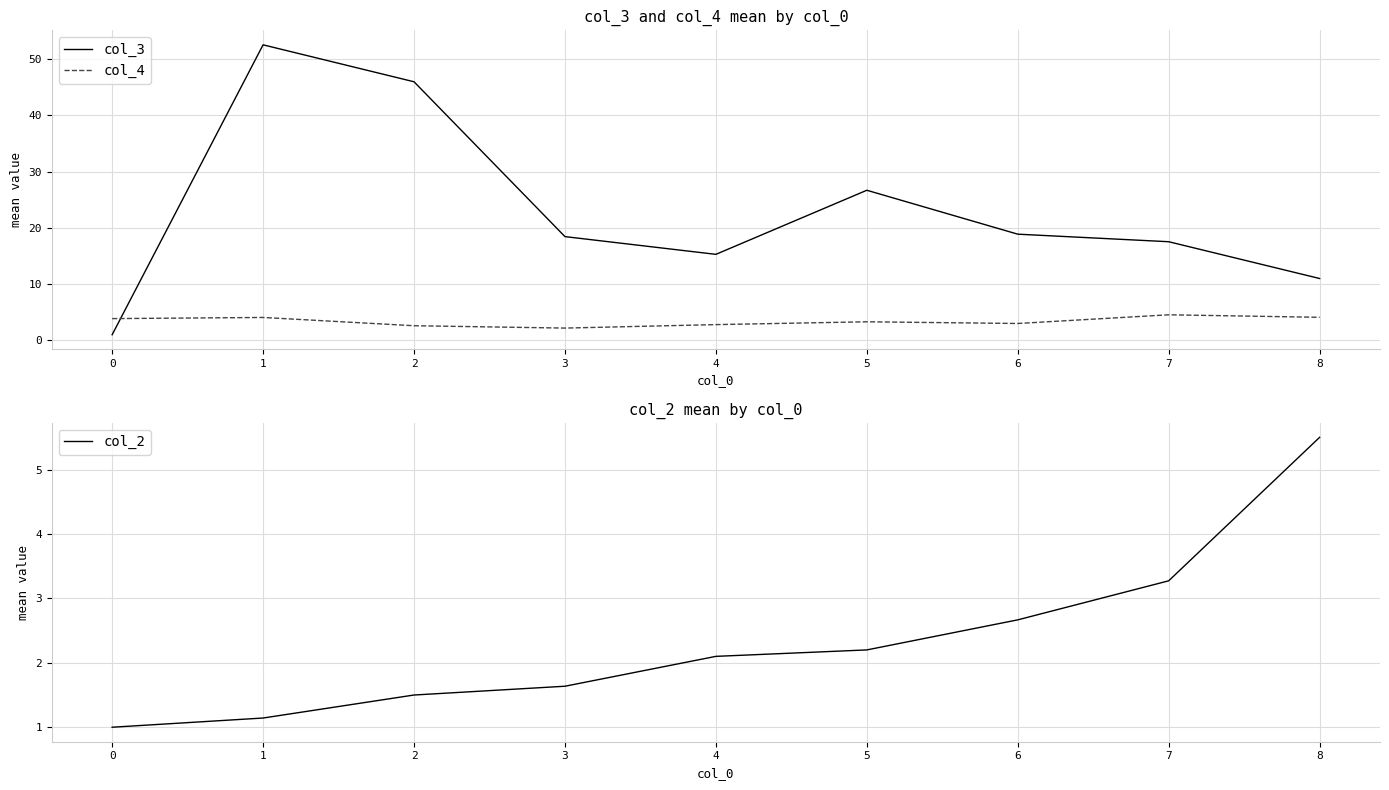

What are all the series names shown in the legend?

col_3, col_4, col_2